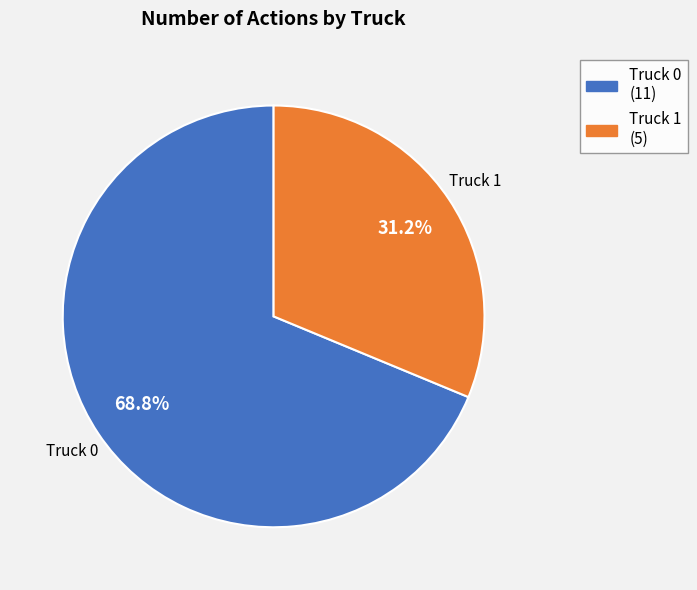

What is the smallest slice in the pie chart?

Truck 1